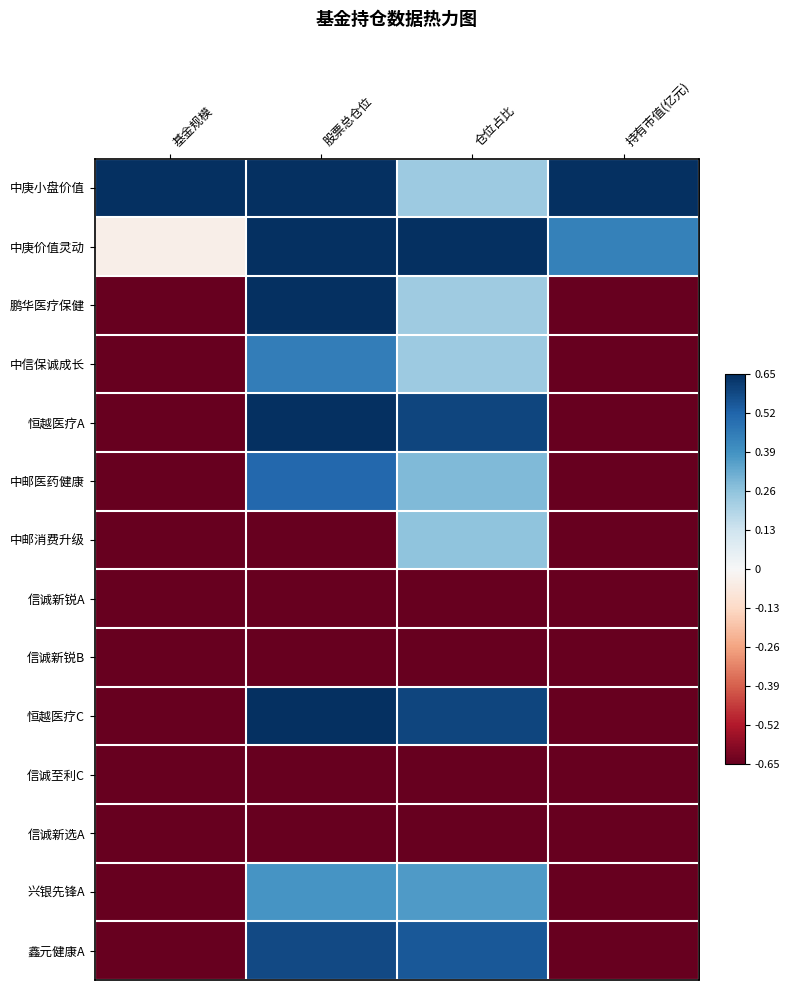

Which series has the largest total across all categories?

中庚小盘价值